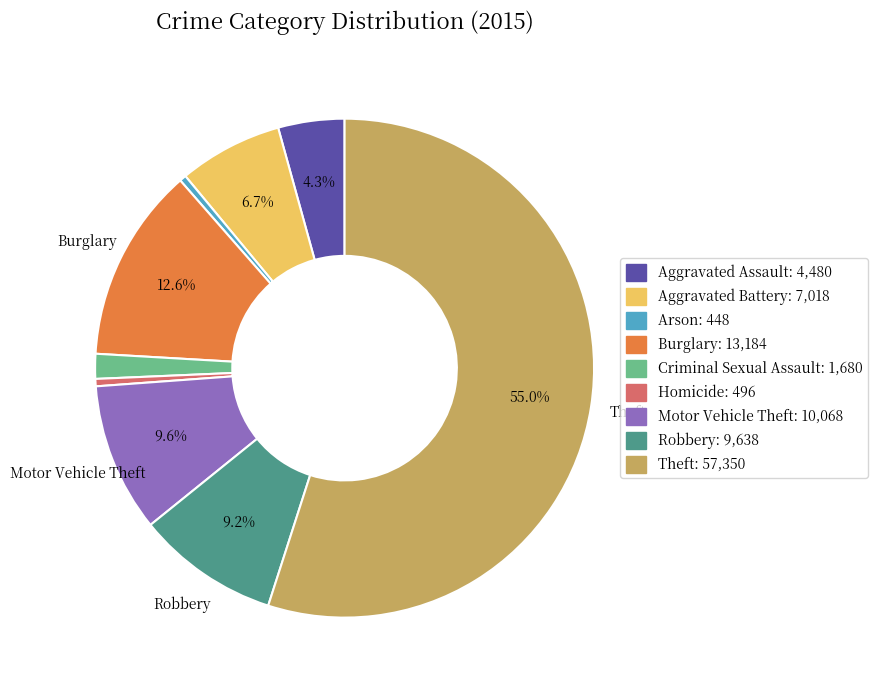

What percentage is the Motor Vehicle Theft slice, to the nearest percent?

10%